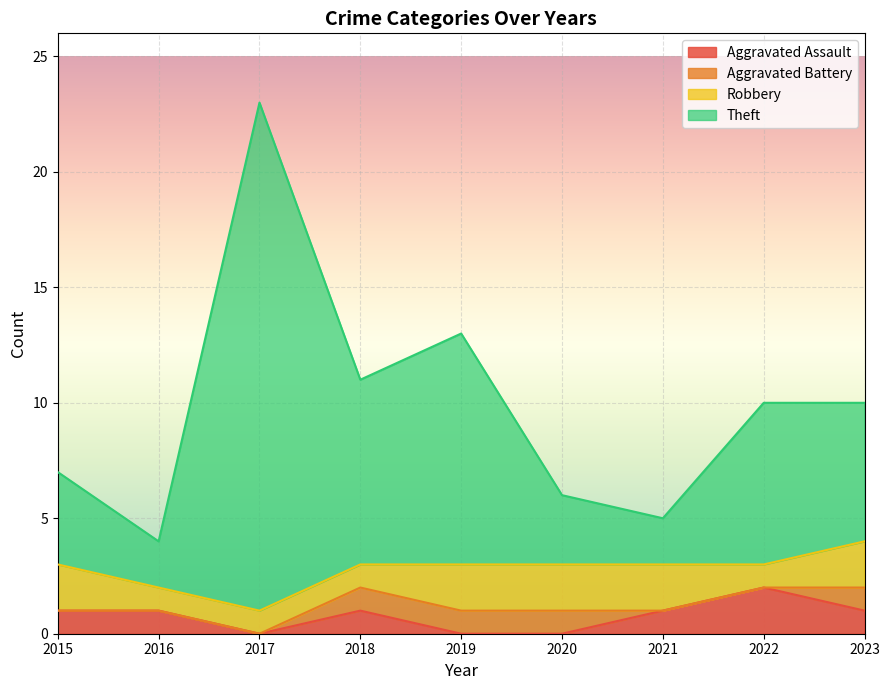

At which category is the sum across all series the highest?

2017